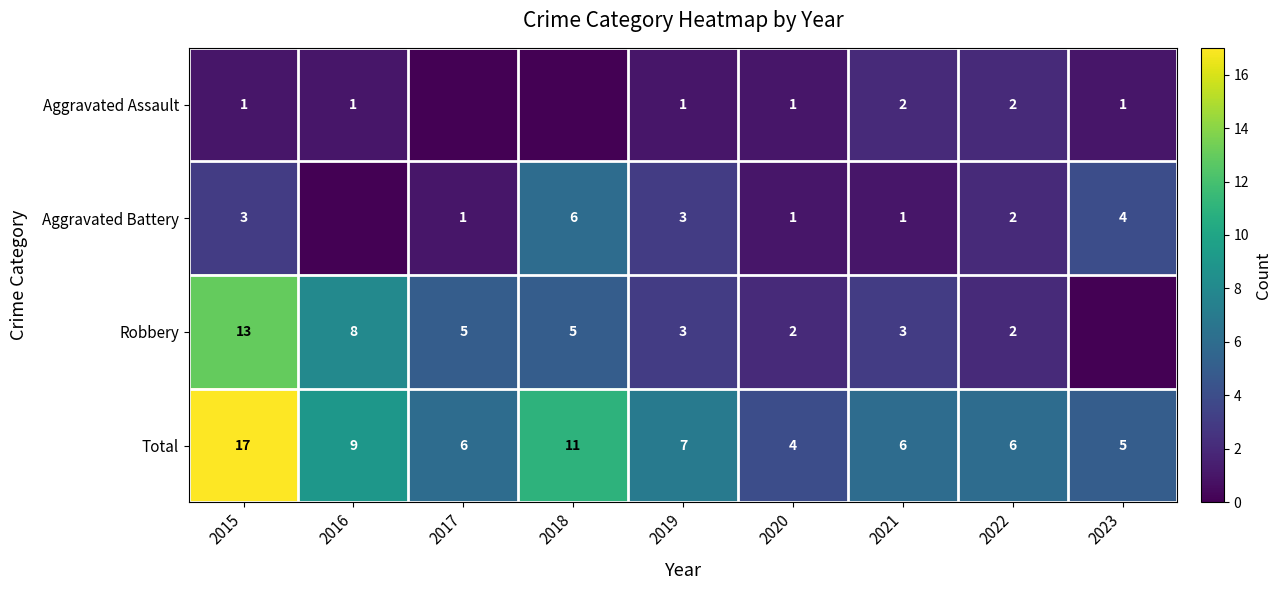

Is the value of Robbery at 2016 greater than the value of Aggravated Battery at 2018?

Yes